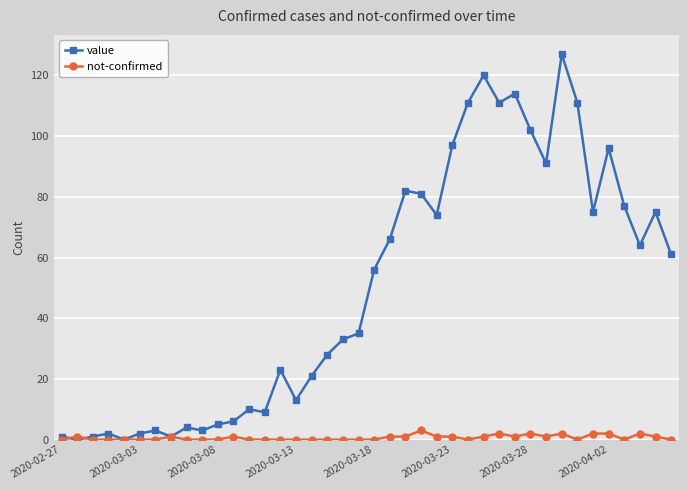

List the series in order of their peak value, lowest first.

not-confirmed, value